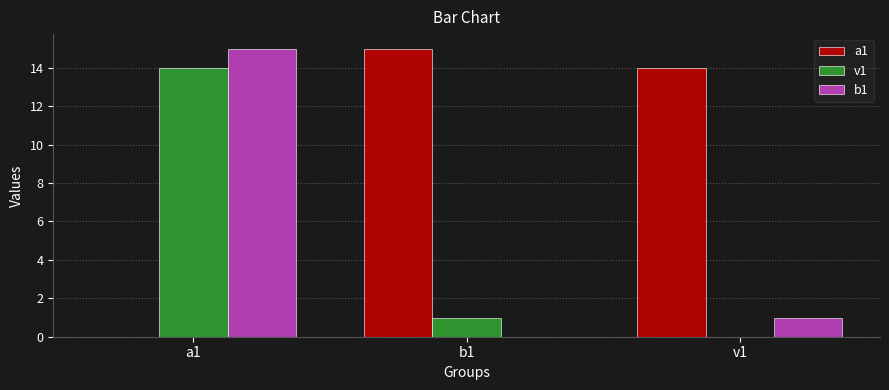

Which series has the largest total across all categories?

a1